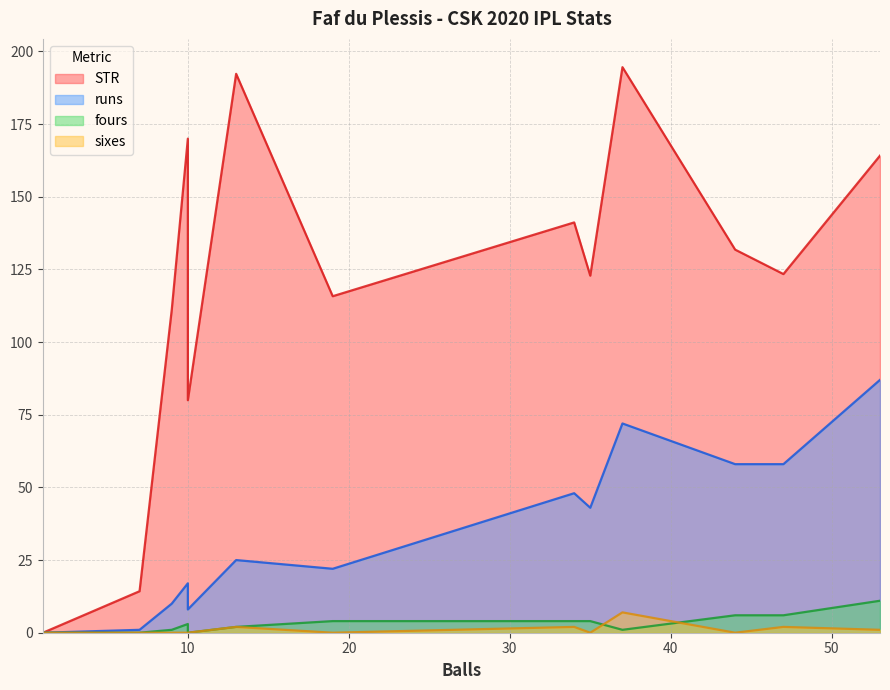

True or false: fours and STR intersect in this chart.

False